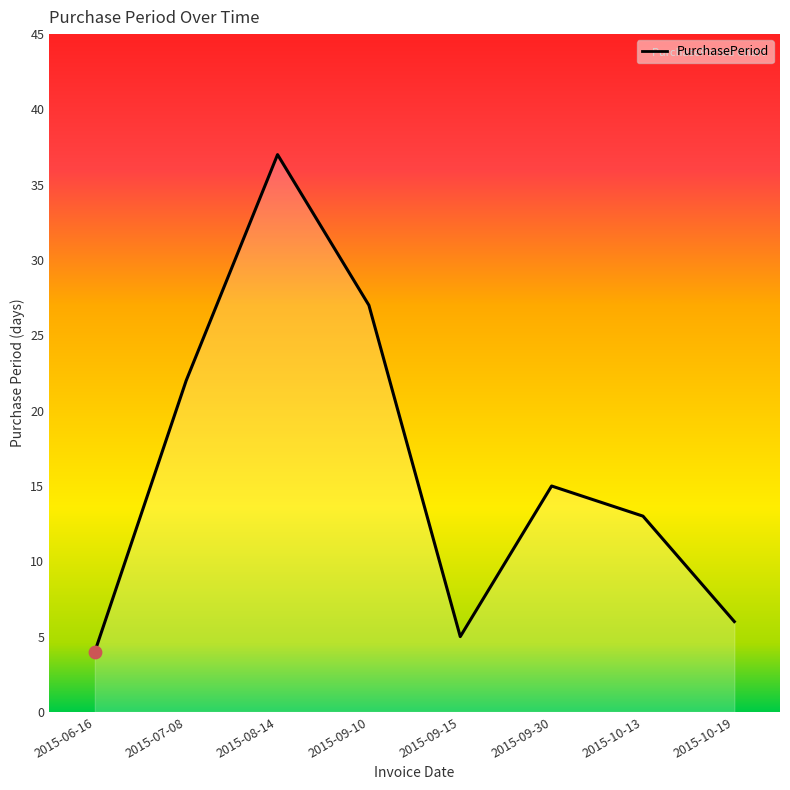

Between 2015-08-14 and 2015-09-15, which is larger?

2015-08-14